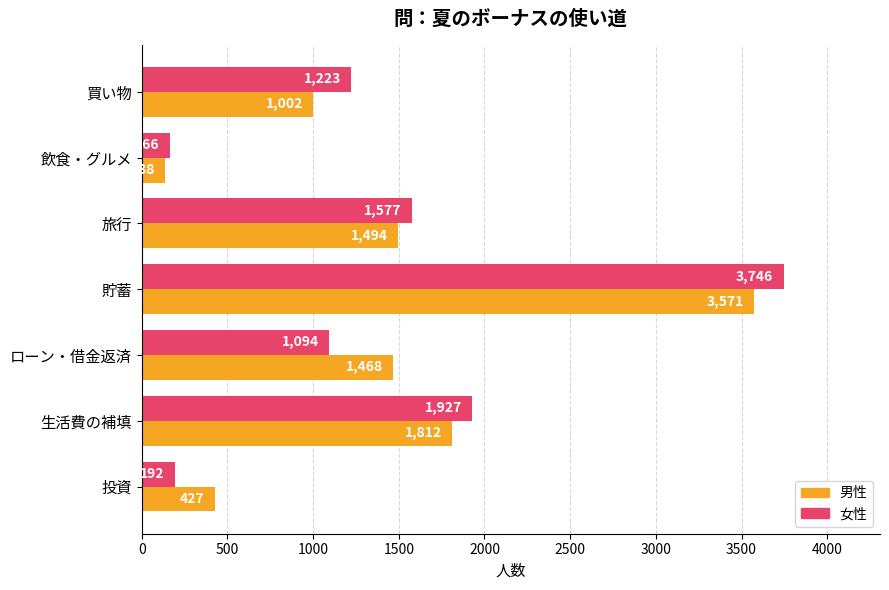

Rank the series by their average value, from highest to lowest.

女性, 男性